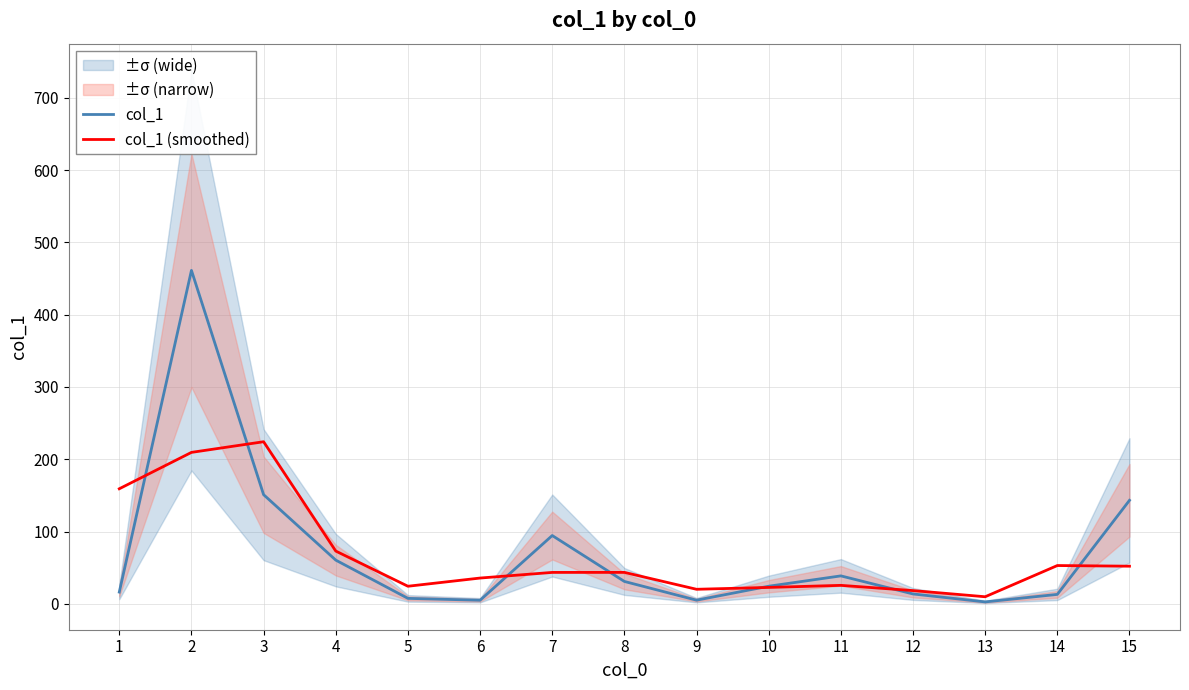

Reading left to right, list all the values displayed in this chart.

col_1: 16.3	461.2	151.0	60.5	7.6	5.0	94.5	31.0	5.1	24.4	38.7	13.7	2.7	13.1	143.2
col_1 (smoothed): 159.2	209.5	224.2	73.0	24.4	35.7	43.5	43.5	20.2	22.7	25.6	18.4	9.8	53.0	52.1